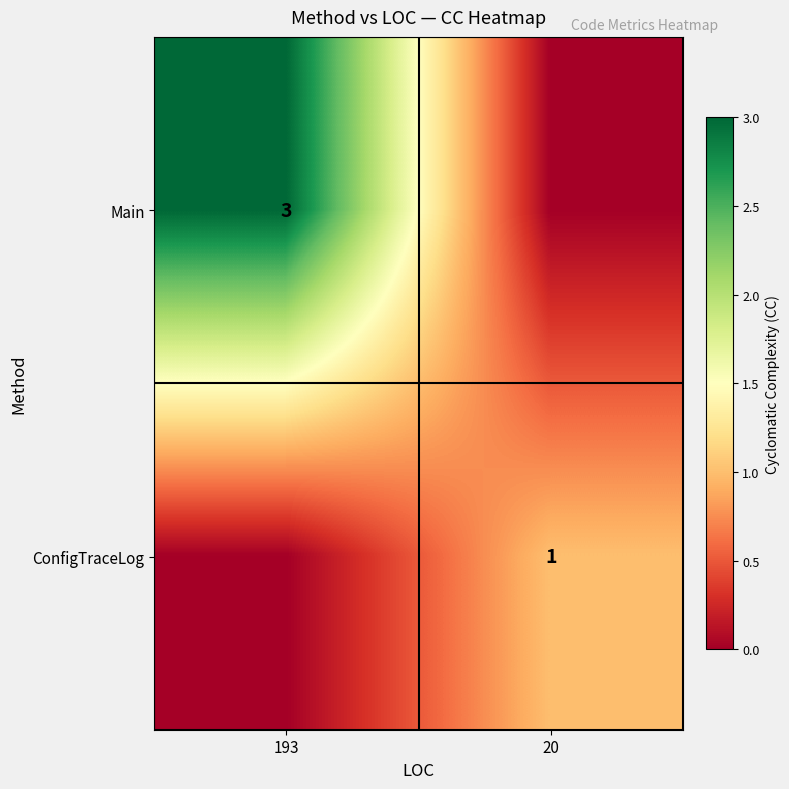

True or false: ConfigTraceLog has a value of 1 at 20.

True